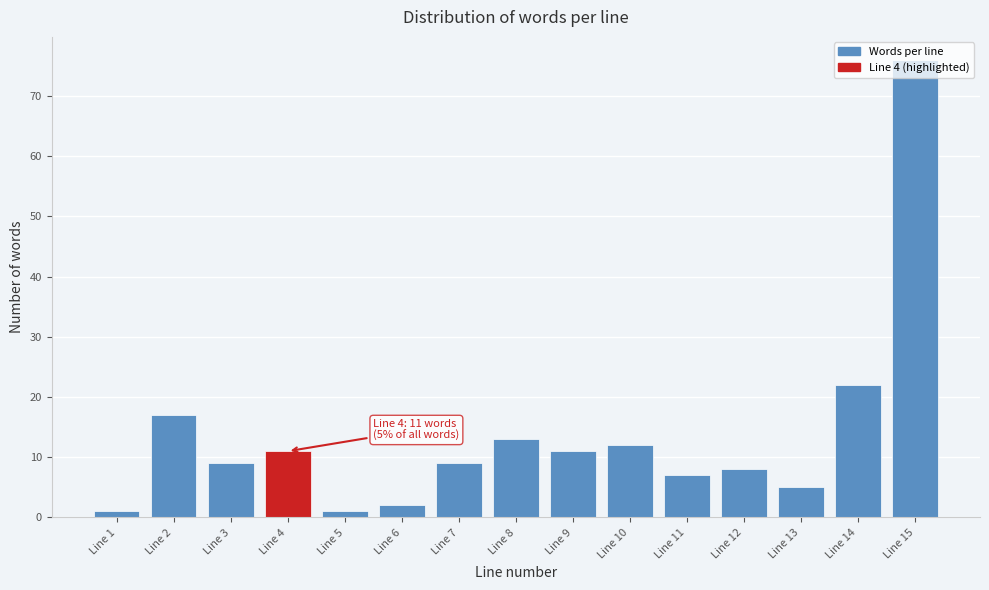

The value at Line 12 is 8. True or false?

True